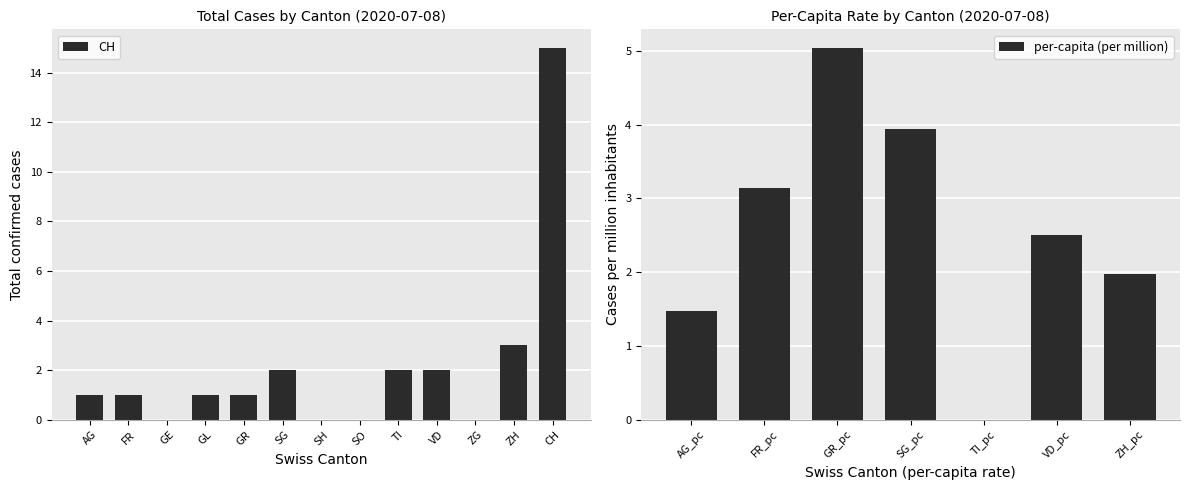

What is the sum of all CH values?

28